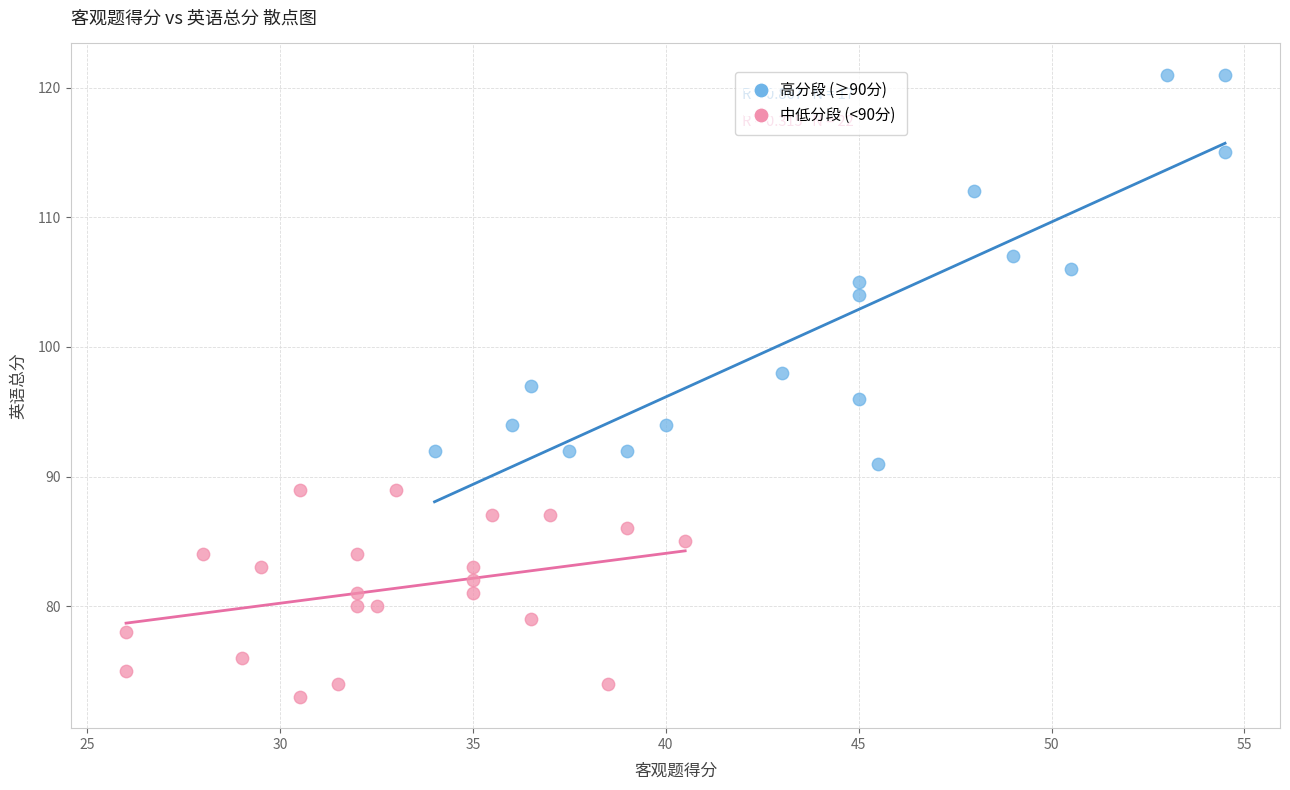

Which series contains the highest Y value?

高分段 (≥90分)